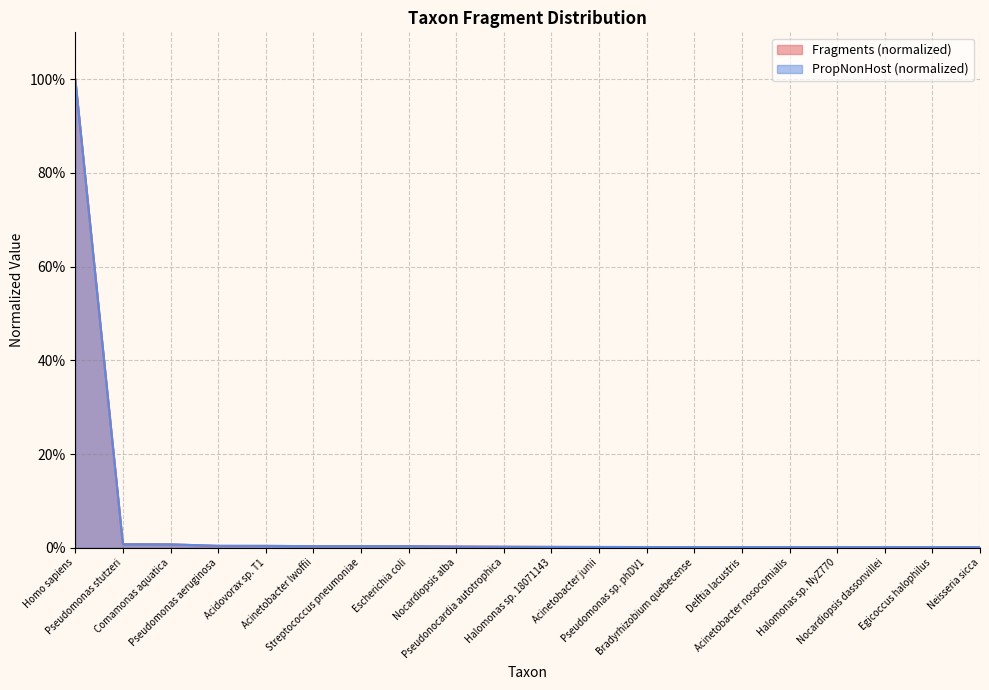

Which series has the widest spread of values?

Fragments